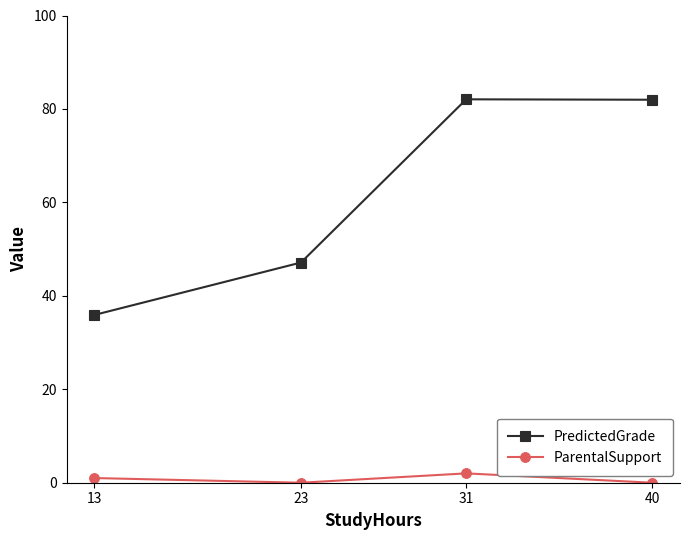

The PredictedGrade series shows 123.0 at 40. True or false?

False